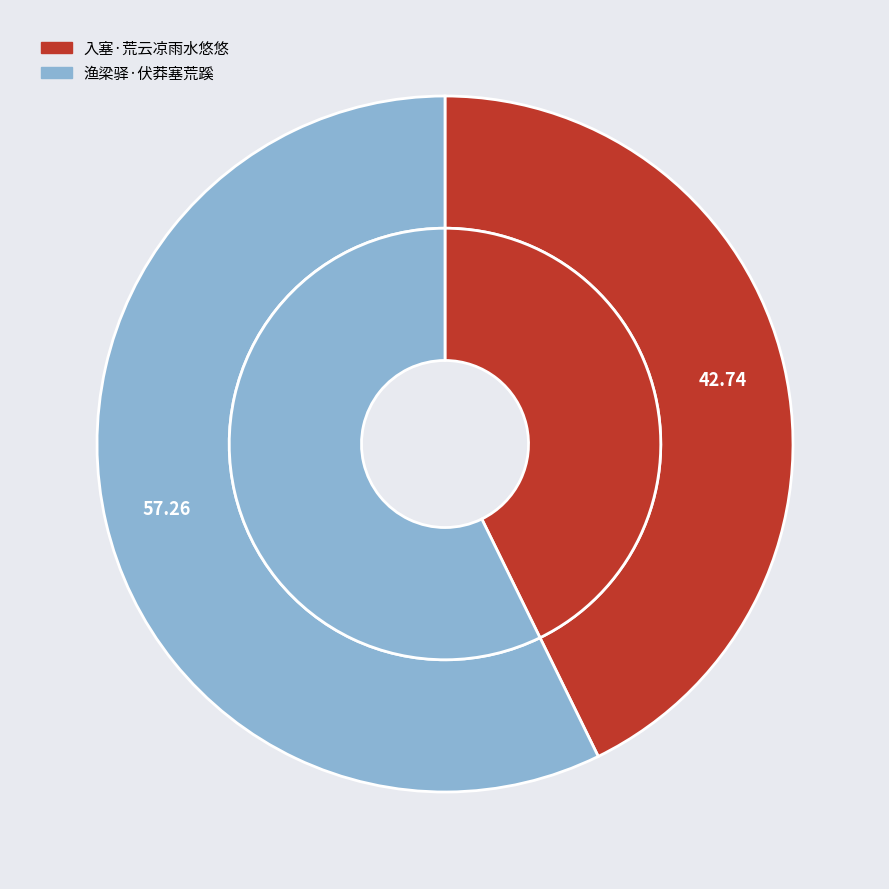

Is 入塞·荒云凉雨水悠悠 the majority of the pie?

No